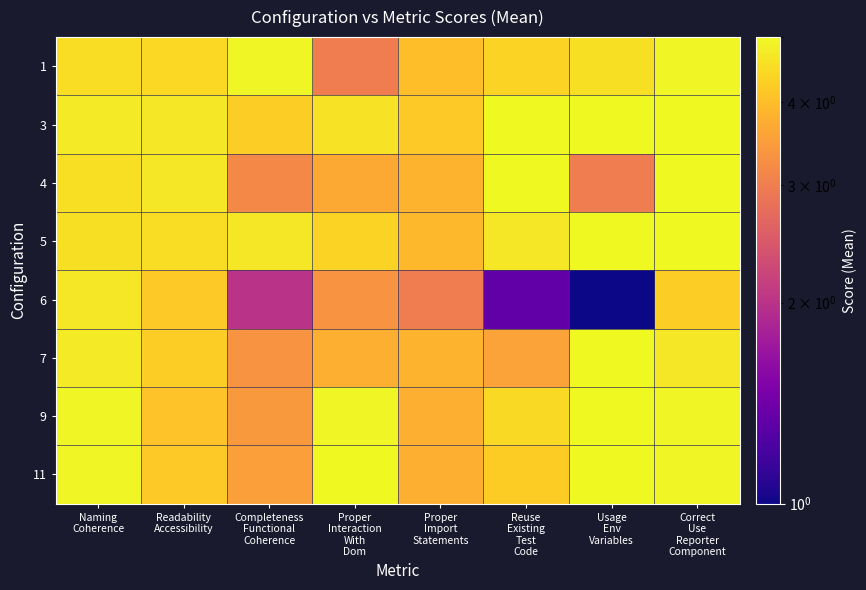

Reading left to right, transcribe all the data shown in this chart.

1: Naming
Coherence=4.5	Readability
Accessibility=4.4	Completeness
Functional
Coherence=4.9	Proper
Interaction
With
Dom=3.0	Proper
Import
Statements=4.0	Reuse
Existing
Test
Code=4.3	Usage
Env
Variables=4.6	Correct
Use
Reporter
Component=4.9
3: Naming
Coherence=4.8	Readability
Accessibility=4.7	Completeness
Functional
Coherence=4.2	Proper
Interaction
With
Dom=4.6	Proper
Import
Statements=4.2	Reuse
Existing
Test
Code=5.0	Usage
Env
Variables=5.0	Correct
Use
Reporter
Component=5.0
4: Naming
Coherence=4.5	Readability
Accessibility=4.7	Completeness
Functional
Coherence=3.2	Proper
Interaction
With
Dom=3.7	Proper
Import
Statements=3.8	Reuse
Existing
Test
Code=5.0	Usage
Env
Variables=3.0	Correct
Use
Reporter
Component=5.0
5: Naming
Coherence=4.6	Readability
Accessibility=4.5	Completeness
Functional
Coherence=4.7	Proper
Interaction
With
Dom=4.3	Proper
Import
Statements=3.9	Reuse
Existing
Test
Code=4.7	Usage
Env
Variables=5.0	Correct
Use
Reporter
Component=5.0
6: Naming
Coherence=4.7	Readability
Accessibility=4.2	Completeness
Functional
Coherence=2.0	Proper
Interaction
With
Dom=3.3	Proper
Import
Statements=3.0	Reuse
Existing
Test
Code=1.3	Usage
Env
Variables=1.0	Correct
Use
Reporter
Component=4.2
7: Naming
Coherence=4.8	Readability
Accessibility=4.2	Completeness
Functional
Coherence=3.3	Proper
Interaction
With
Dom=3.8	Proper
Import
Statements=3.8	Reuse
Existing
Test
Code=3.6	Usage
Env
Variables=5.0	Correct
Use
Reporter
Component=4.7
9: Naming
Coherence=4.9	Readability
Accessibility=4.1	Completeness
Functional
Coherence=3.4	Proper
Interaction
With
Dom=4.9	Proper
Import
Statements=3.8	Reuse
Existing
Test
Code=4.4	Usage
Env
Variables=5.0	Correct
Use
Reporter
Component=4.9
11: Naming
Coherence=4.9	Readability
Accessibility=4.2	Completeness
Functional
Coherence=3.5	Proper
Interaction
With
Dom=5.0	Proper
Import
Statements=3.8	Reuse
Existing
Test
Code=4.2	Usage
Env
Variables=5.0	Correct
Use
Reporter
Component=4.9